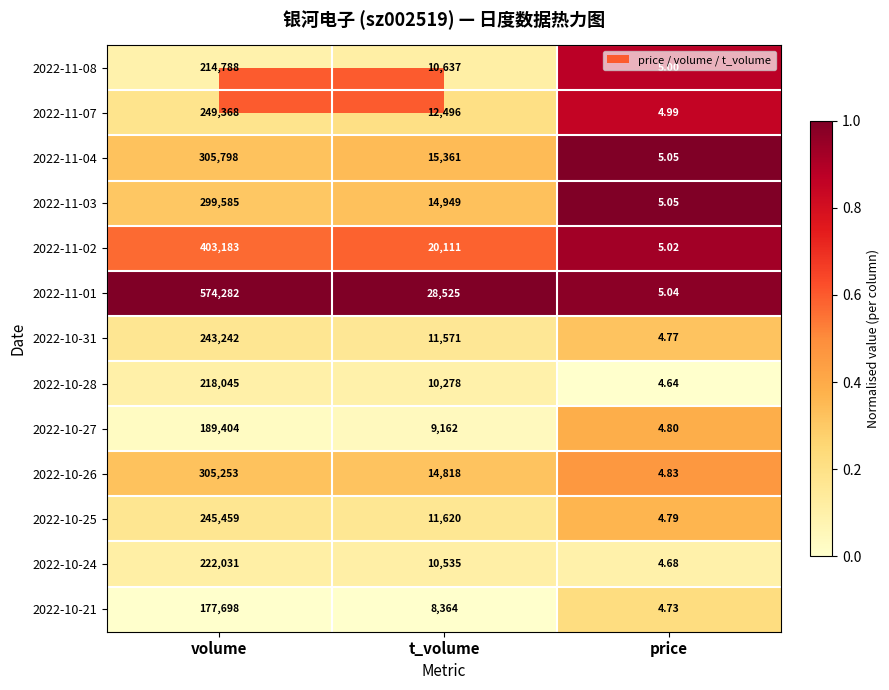

Count the number of data series in this chart.

13